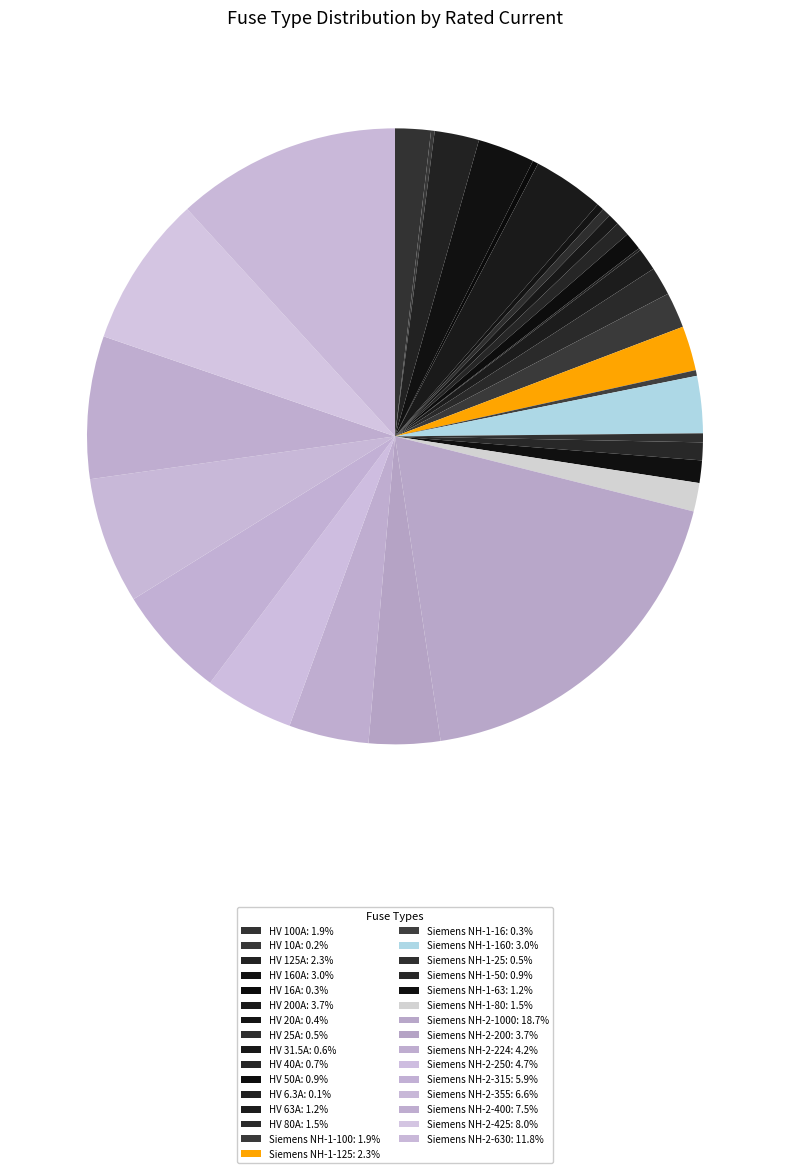

How many segments does this pie chart have?

31